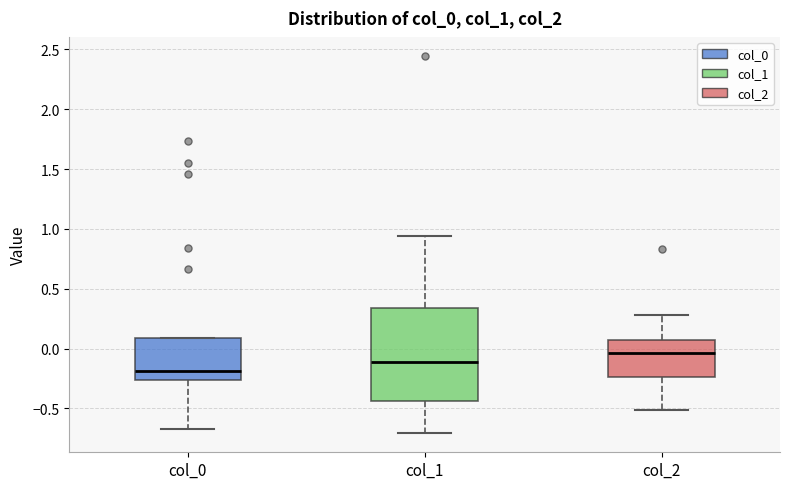

Where does the median line of the box for col_1 sit on the y-axis? The values are not printed on the chart, so give them approximately, as read against the axis.

-0.10